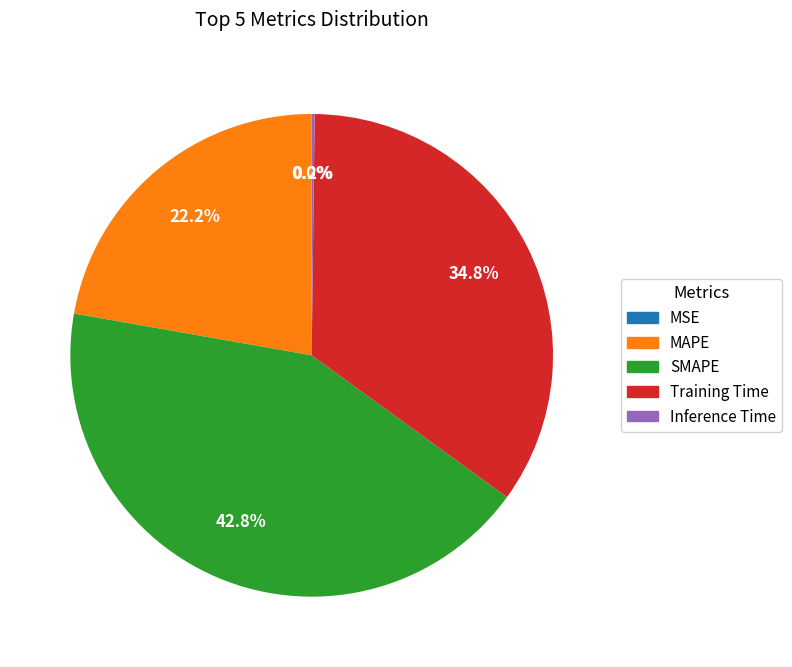

Is the sum of SMAPE and Training Time greater than half?

Yes